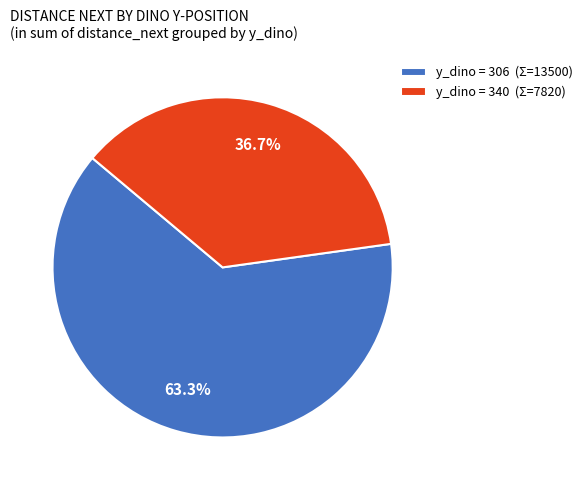

Does y_dino = 340 (Σ=7820) represent more than half of the total?

No